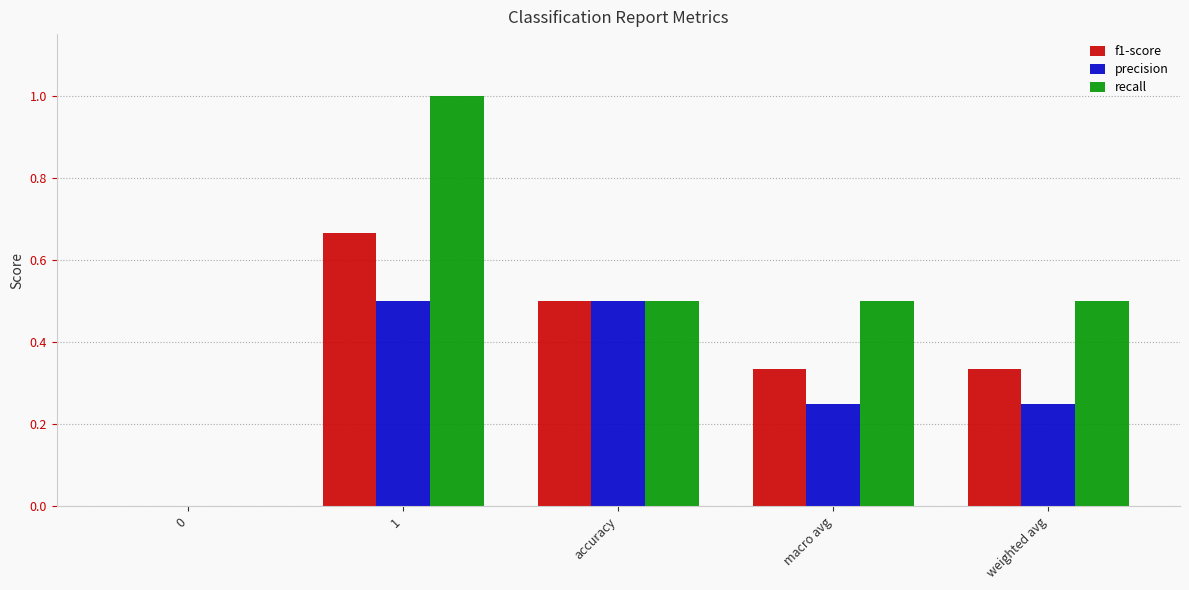

How many distinct data groups are displayed?

3